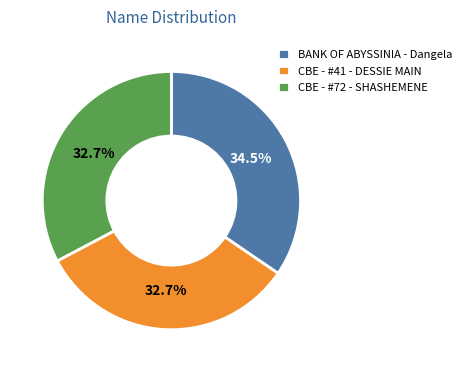

True or false: CBE - #41 - DESSIE MAIN accounts for 33% of the total.

True